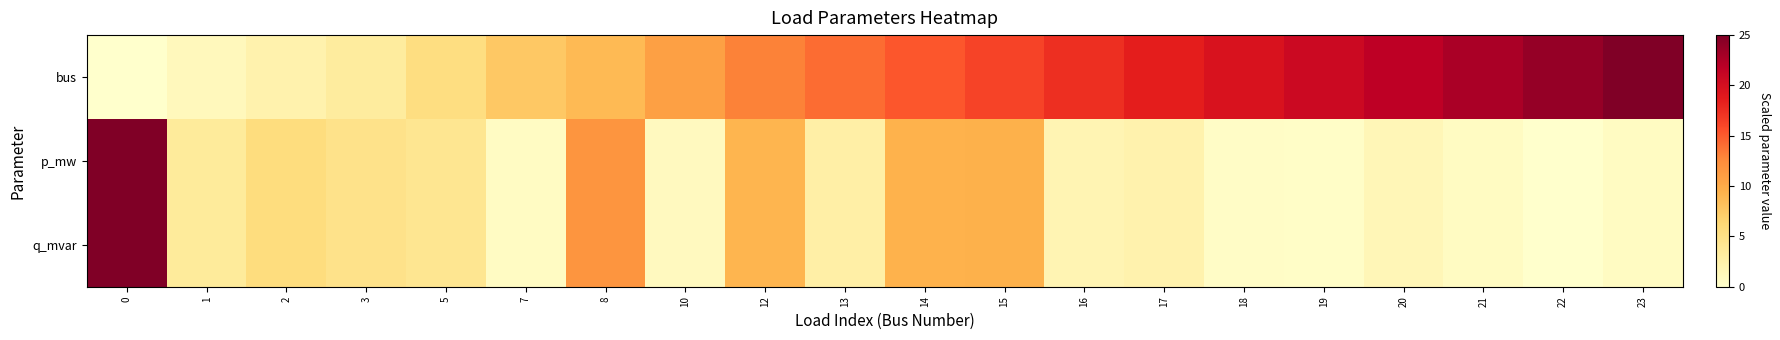

Reading left to right, extract all data points from this chart.

bus: 0=0.0	1=1.1	2=2.2	3=3.3	5=5.4	7=7.6	8=8.7	10=10.9	12=13.0	13=14.1	14=15.2	15=16.3	16=17.4	17=18.5	18=19.6	19=20.7	20=21.7	21=22.8	22=23.9	23=25.0
p_mw: 0=25.0	1=3.5	2=5.6	3=4.7	5=4.2	7=0.6	8=11.8	10=0.9	12=9.2	13=2.7	14=9.3	15=9.4	16=1.8	17=2.2	18=0.4	19=0.3	20=1.5	21=0.7	22=0.0	23=0.8
q_mvar: 0=25.0	1=3.5	2=5.6	3=4.7	5=4.2	7=0.6	8=11.8	10=0.9	12=9.2	13=2.7	14=9.3	15=9.4	16=1.8	17=2.2	18=0.4	19=0.3	20=1.5	21=0.7	22=0.0	23=0.8